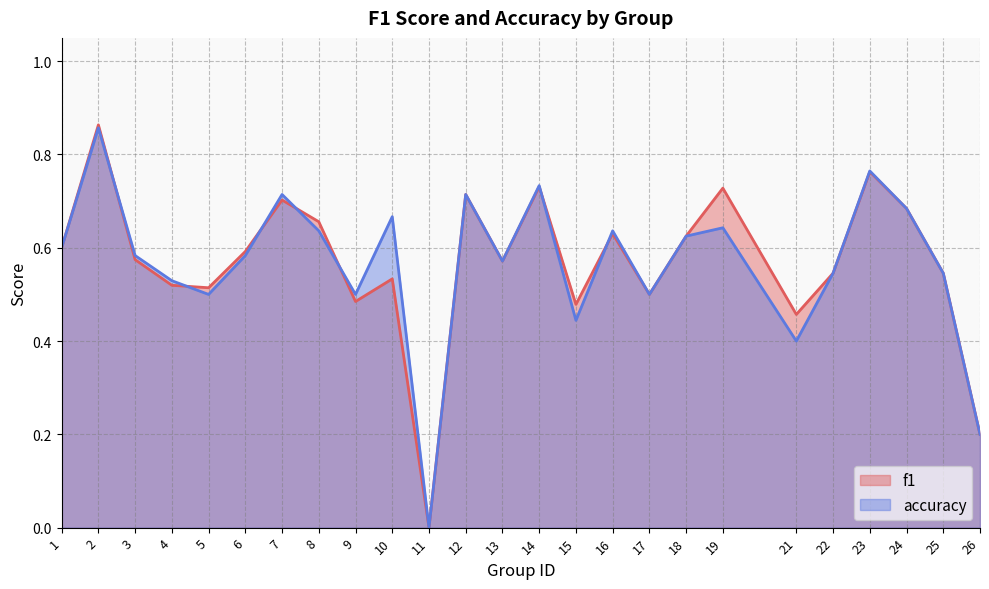

What are all the series names shown in the legend?

f1, accuracy